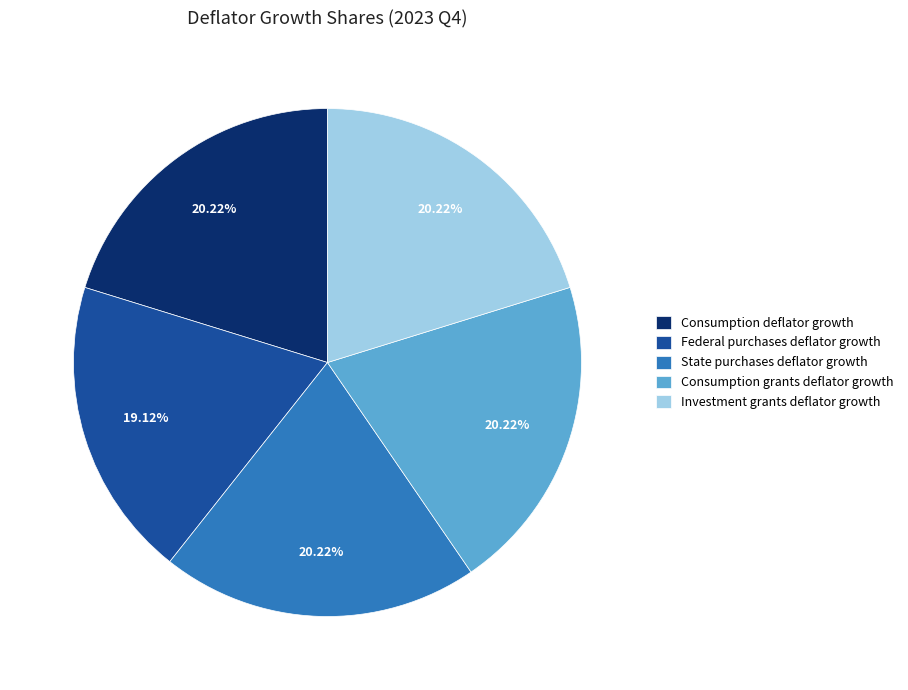

Does Federal purchases deflator growth represent more than half of the total?

No